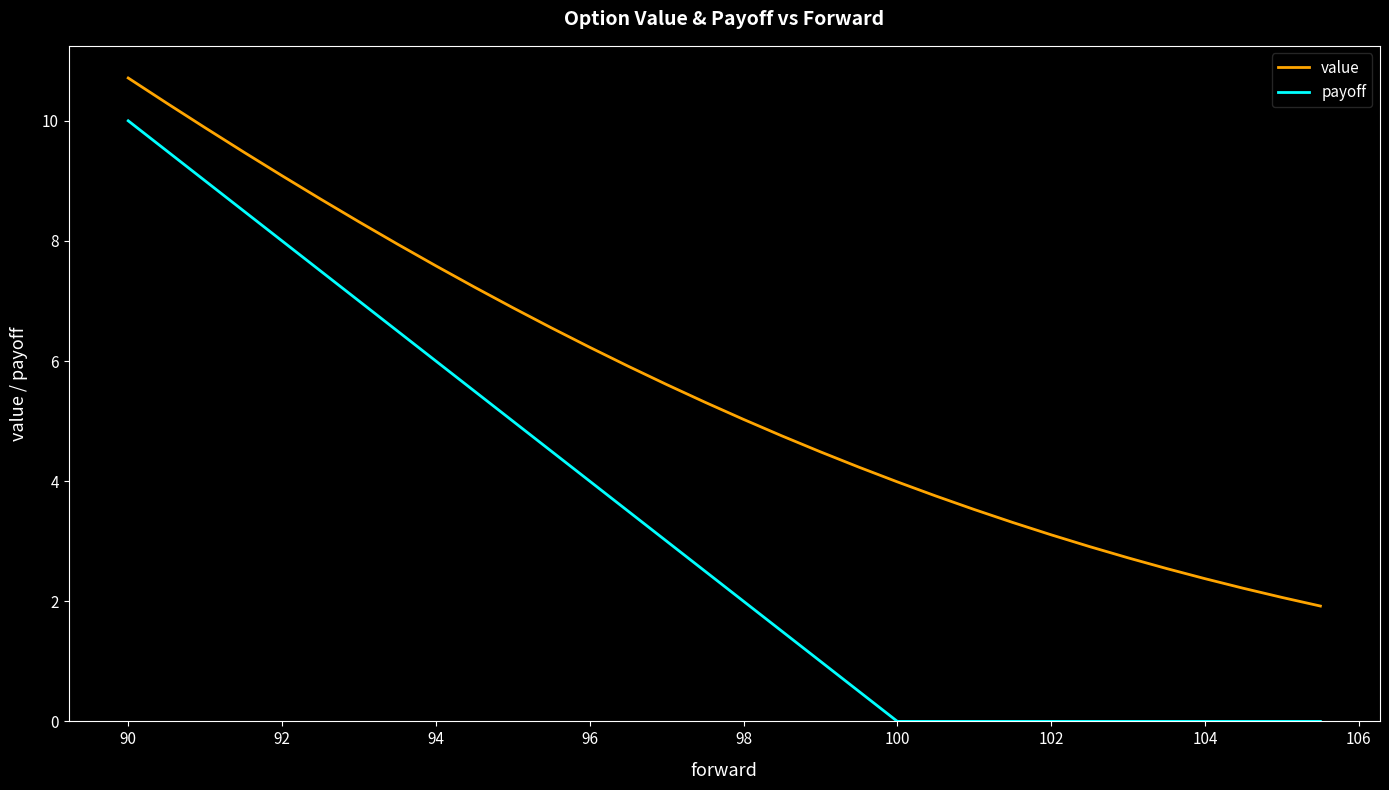

True or false: value and payoff intersect in this chart.

False